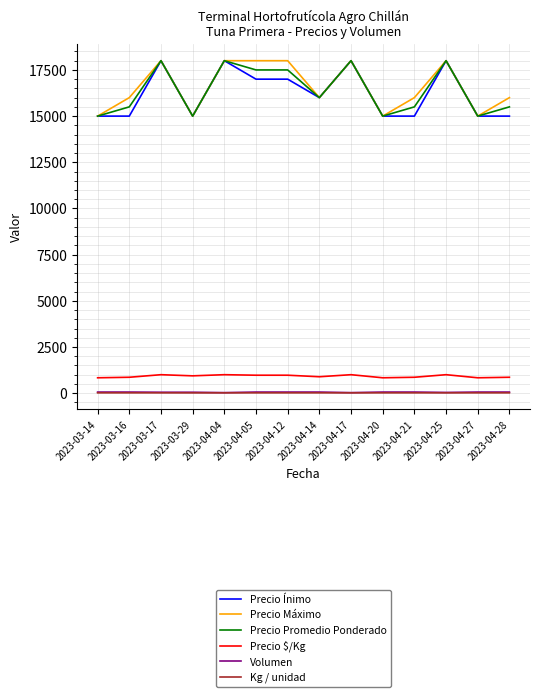

Is the value of Precio Promedio Ponderado at 2023-03-16 greater than the value of Kg / unidad at 2023-04-25?

Yes